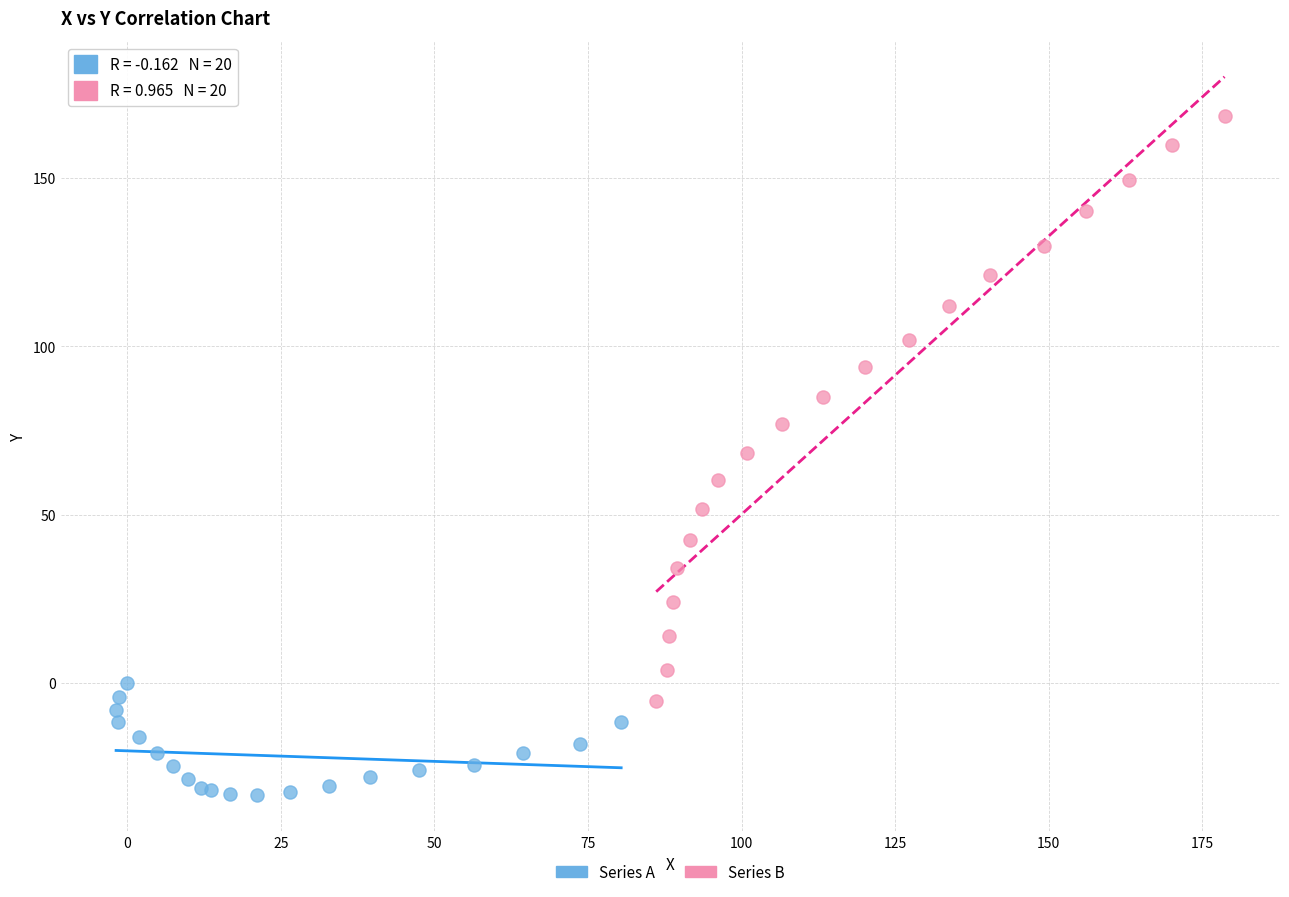

Which series has the largest Y range (max minus min)?

Series B